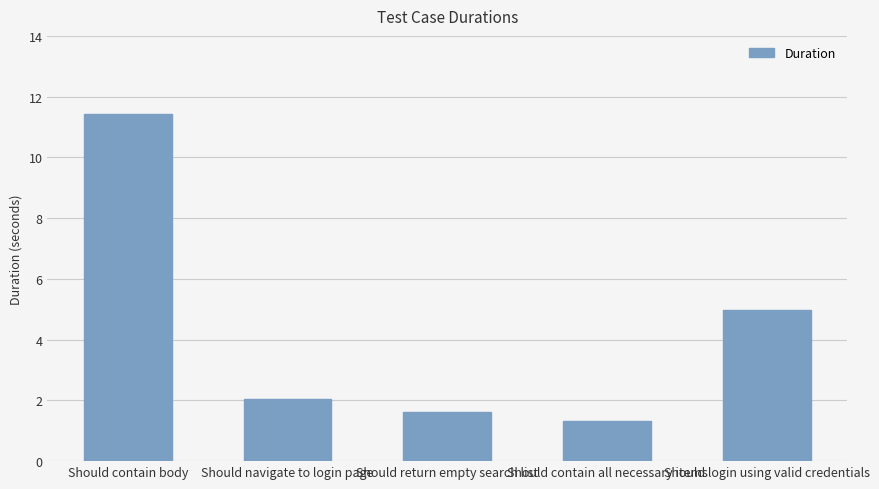

Where does the data first go above 2?

Should contain body